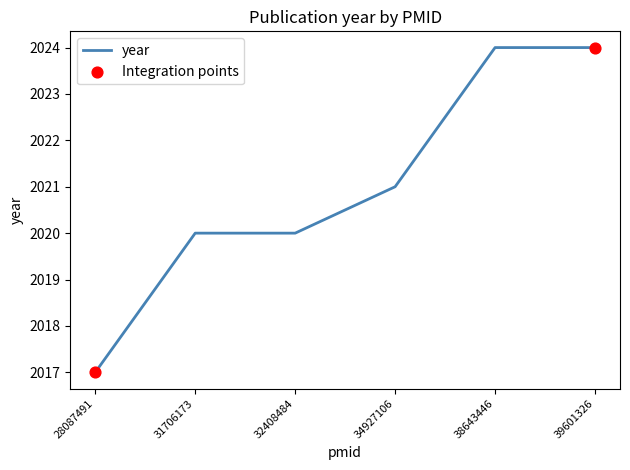

Which has a higher value, 34927106 or 39601326?

39601326